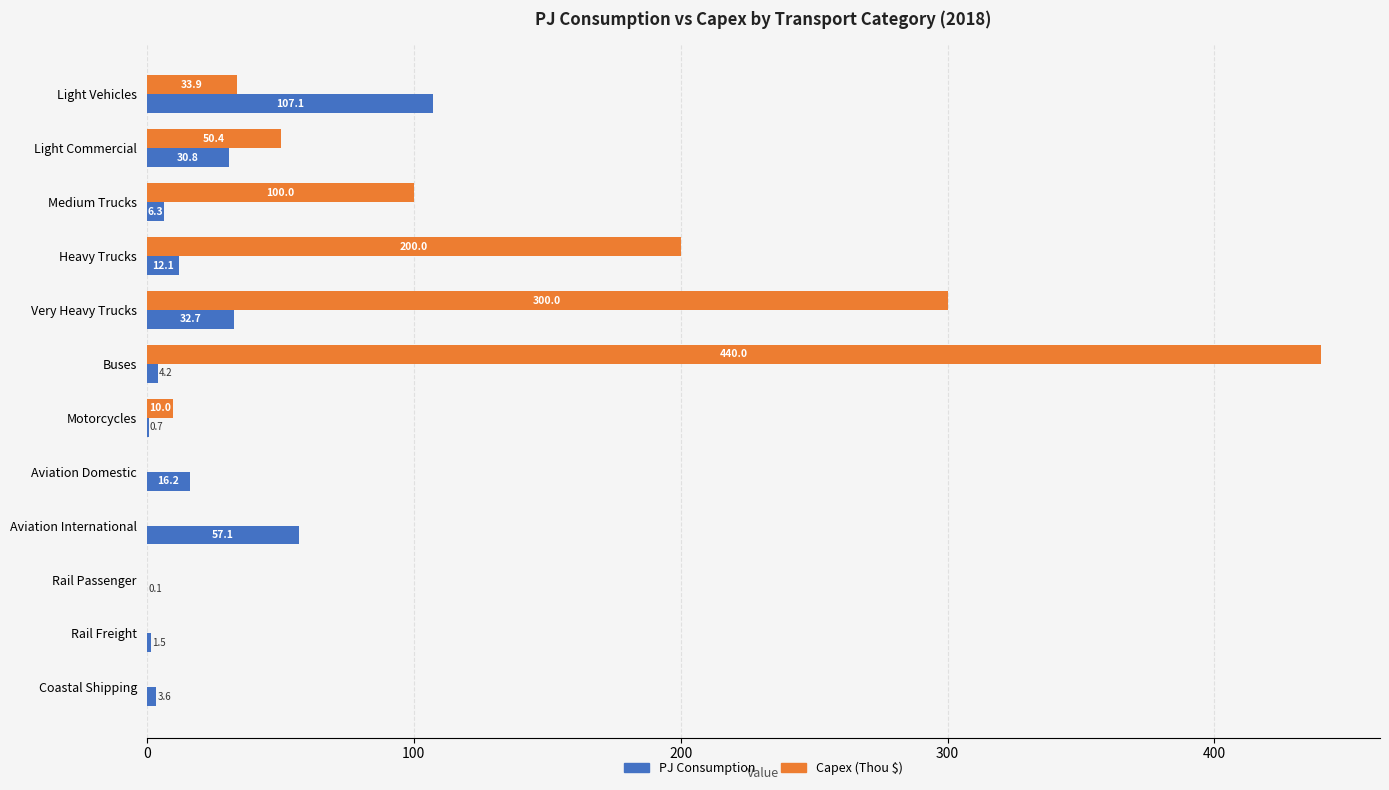

How many series are shown in this chart?

2